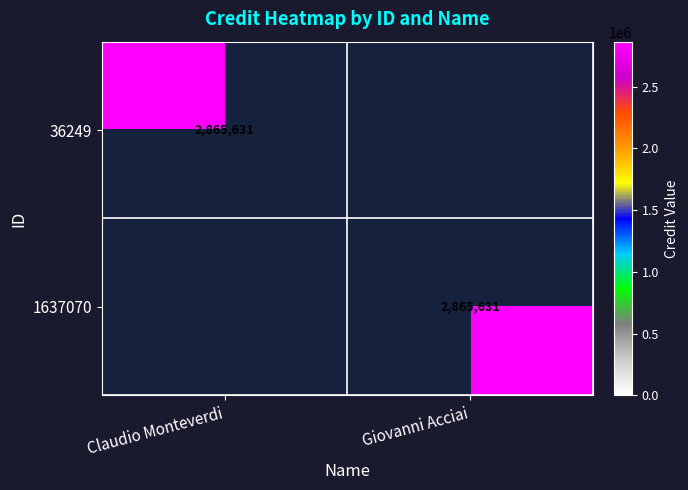

The value of 1637070 at Giovanni Acciai is 2865631. True or false?

True